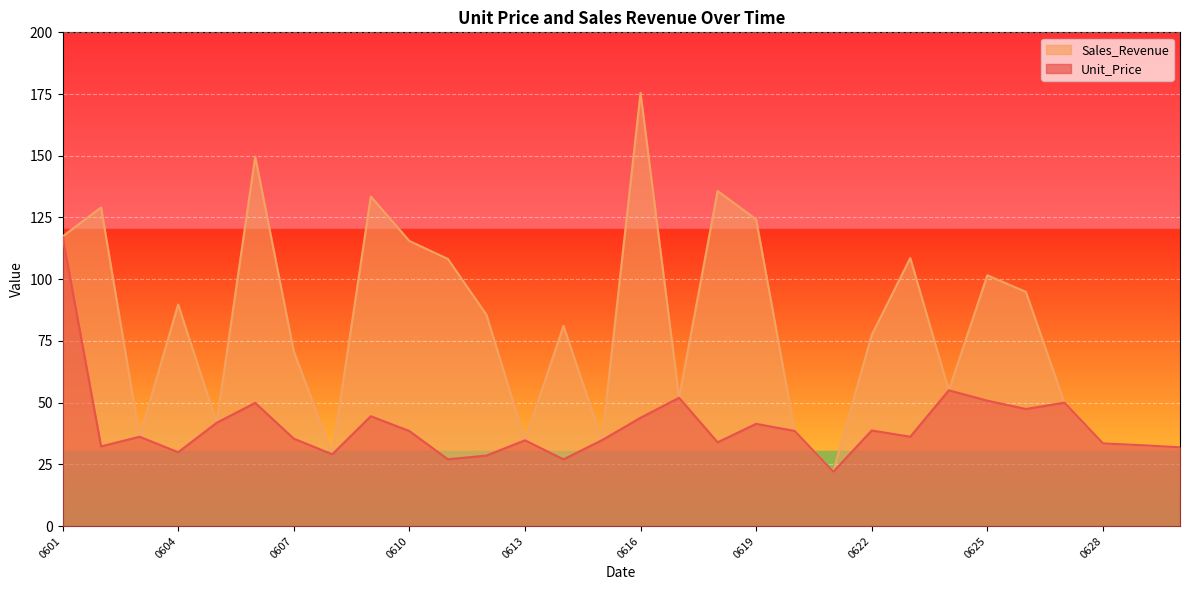

Which series has the largest total across all categories?

Sales_Revenue